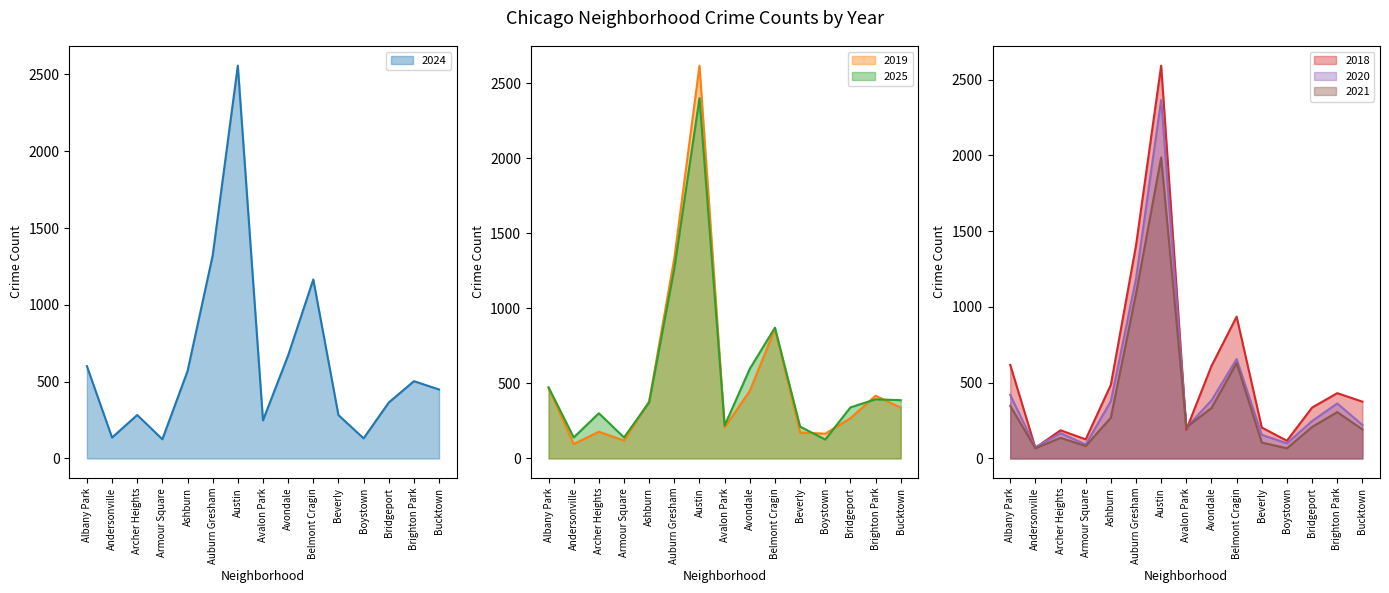

At which category is the sum across all series the highest?

Austin